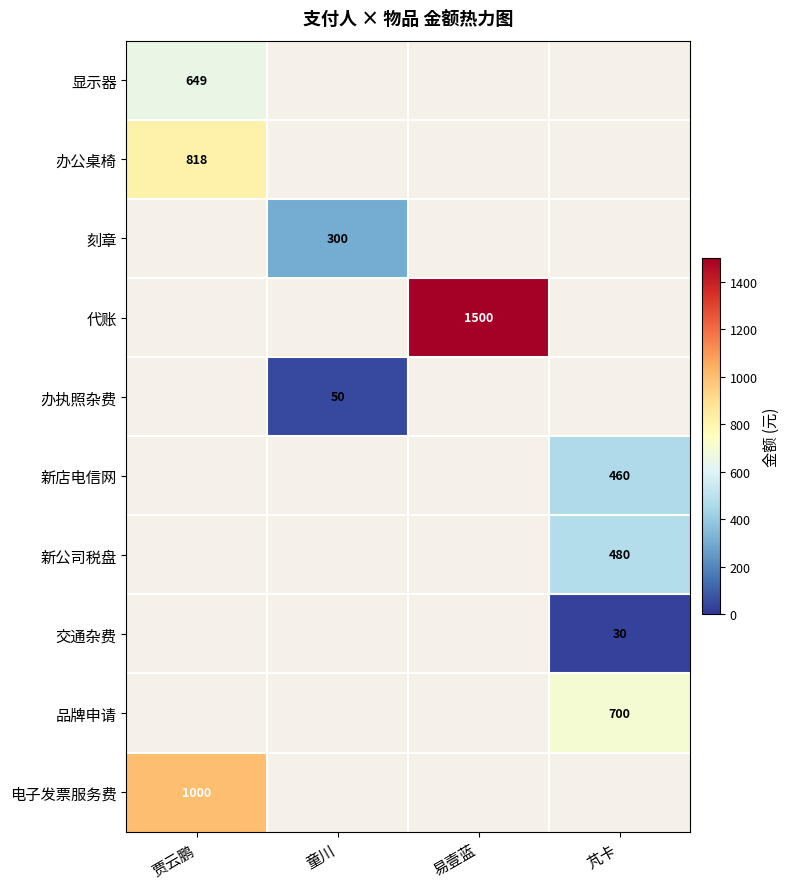

Count the number of data series in this chart.

10